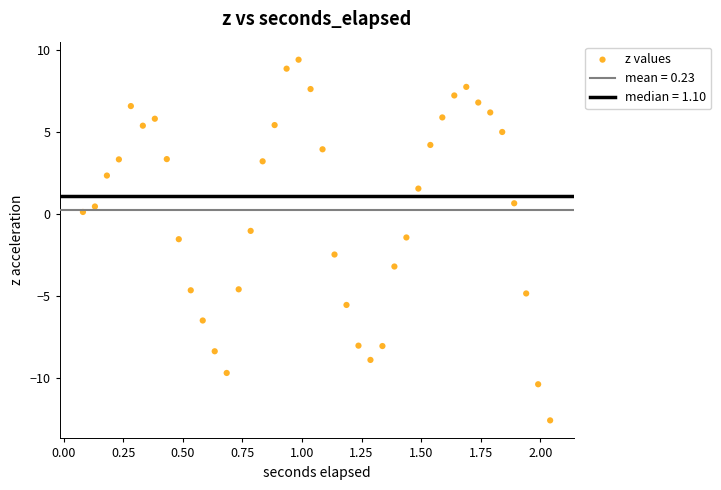

What is the range of Y values (max minus min)?

22.0